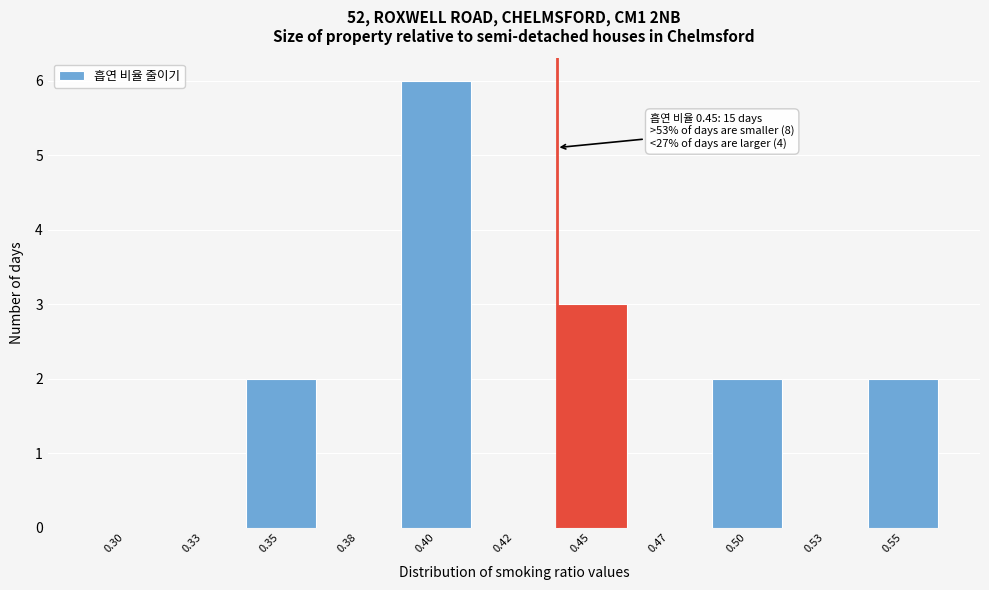

Reading left to right, what are all the values shown in this chart?

0.30=0	0.33=0	0.35=2	0.38=0	0.40=6	0.42=0	0.45=3	0.47=0	0.50=2	0.53=0	0.55=2